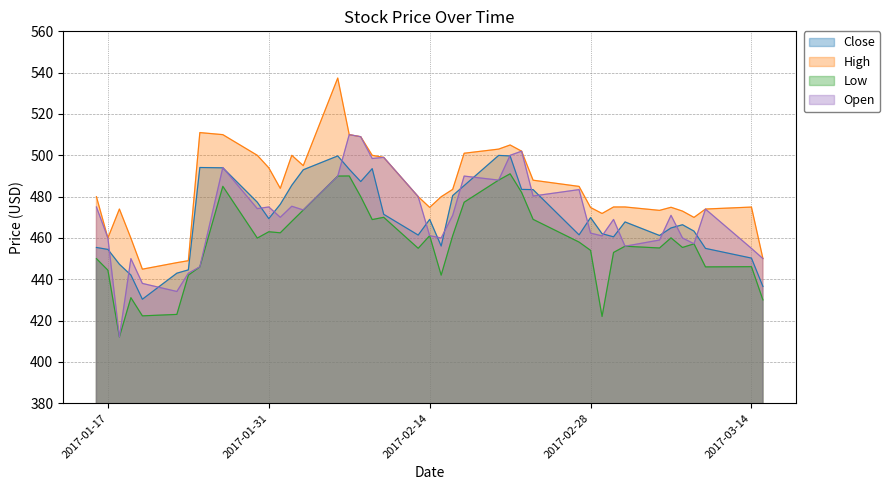

True or false: Low and High cross at least once.

False